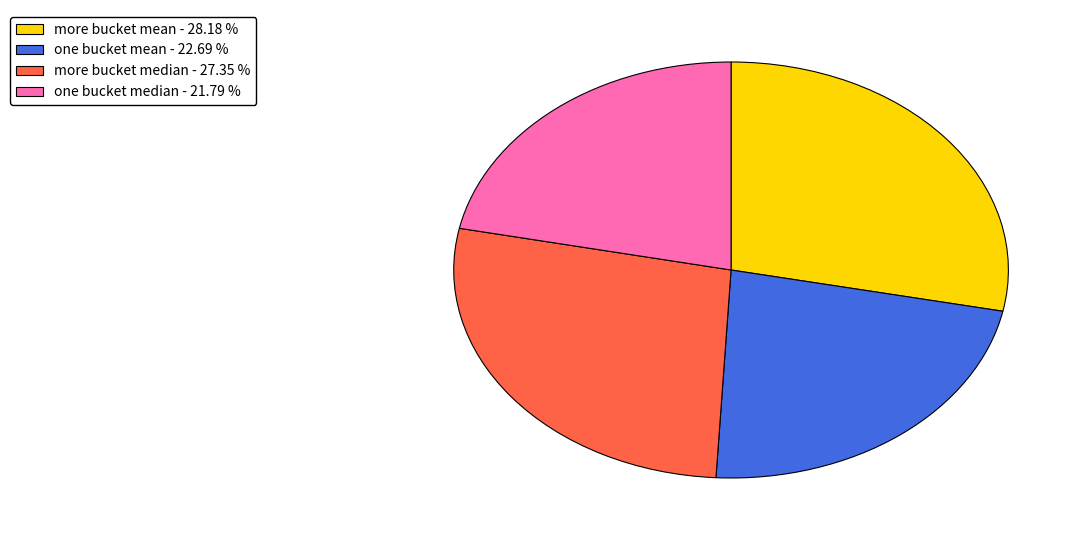

Count the number of slices in the pie.

4